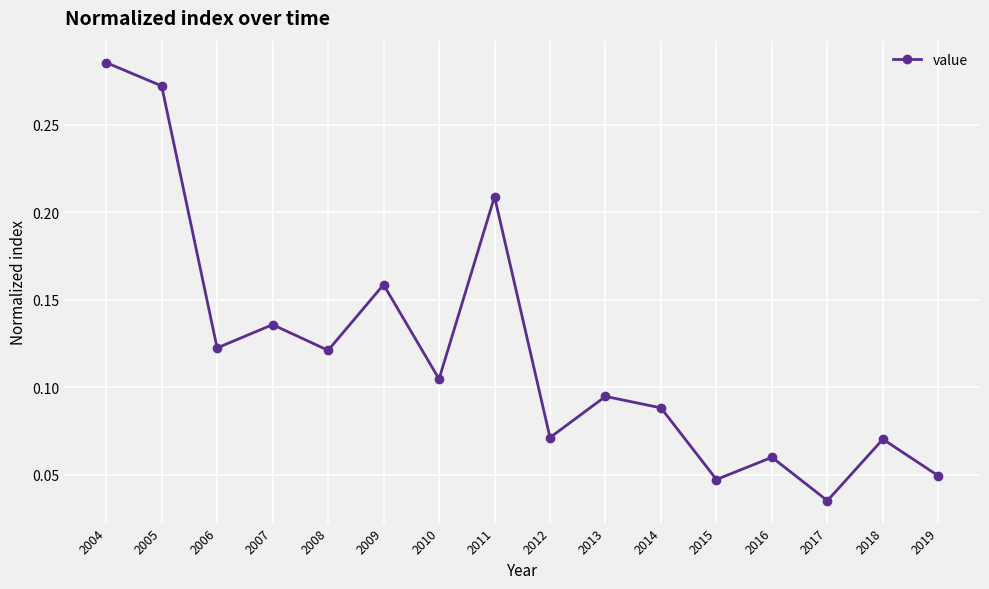

Where is the first local minimum?

2006